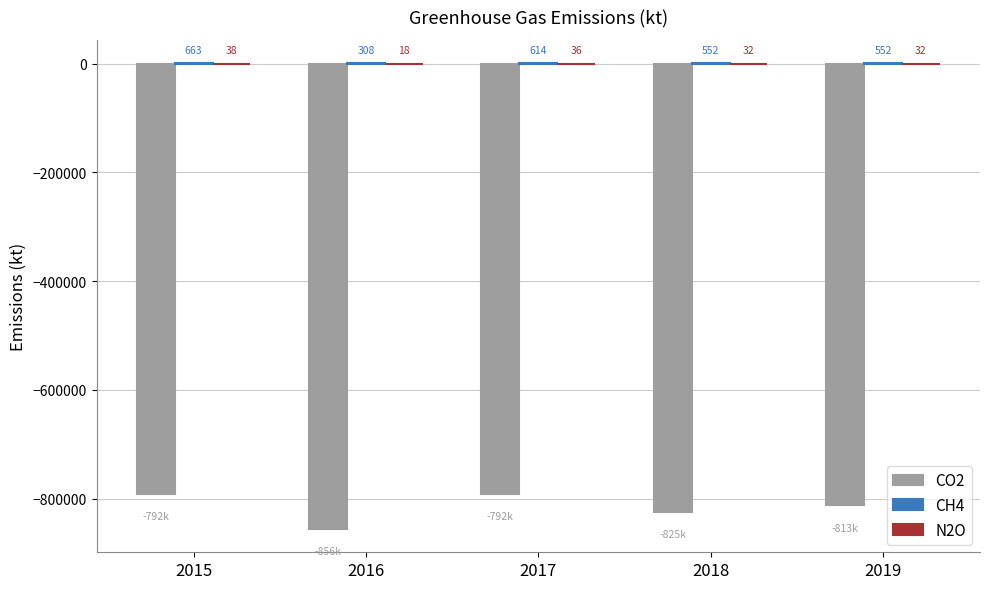

At which label is CO2 closest to -823846?

2018